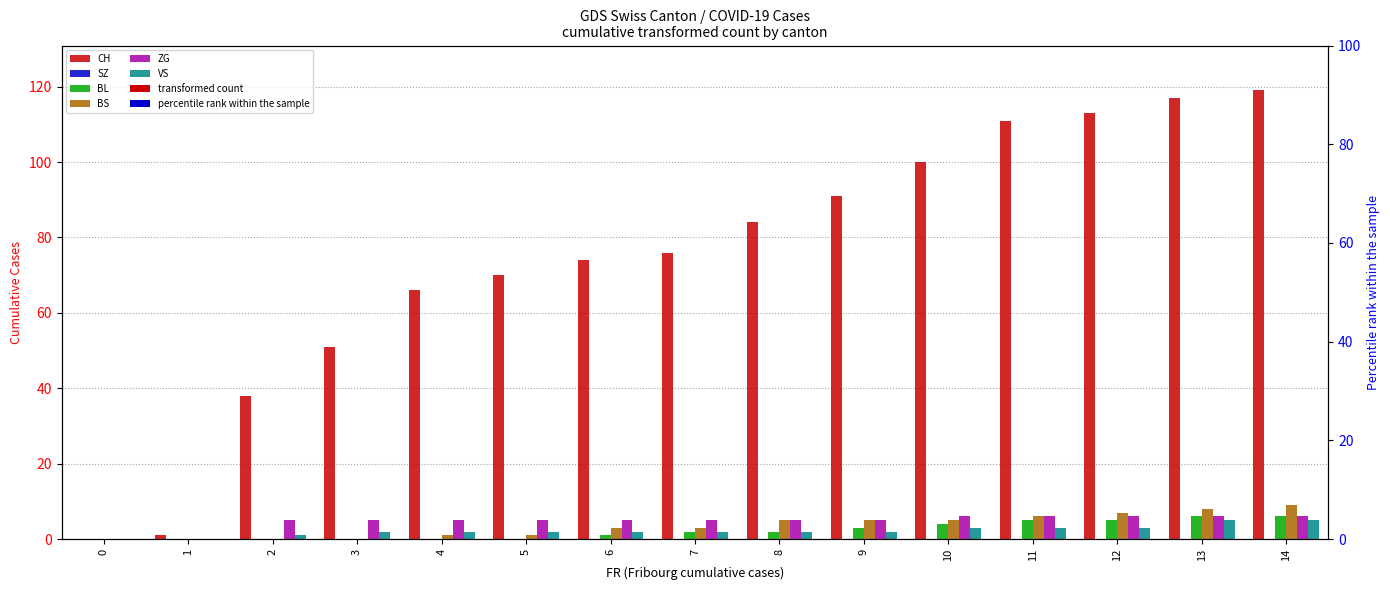

What is the difference between the highest and lowest values at 12?

113